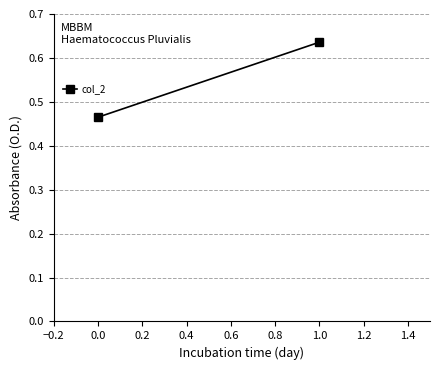

Reading left to right, list all the values displayed in this chart.

0.5	0.6